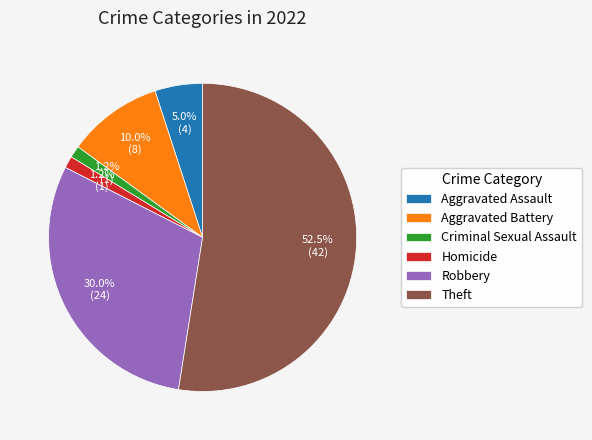

Does any single category account for the majority?

Yes